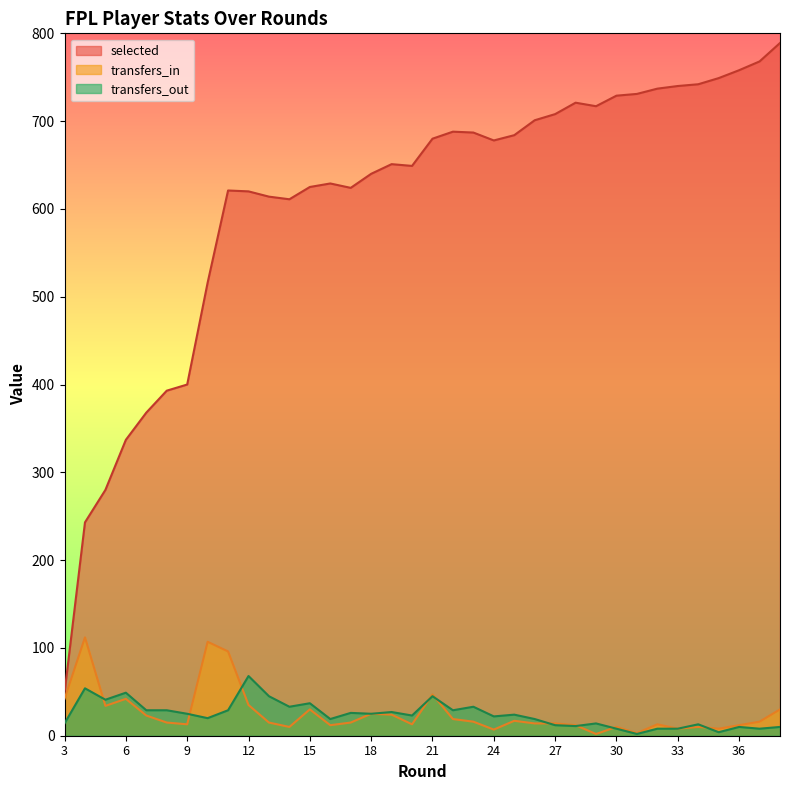

How many interior local peaks does the selected series have?

5